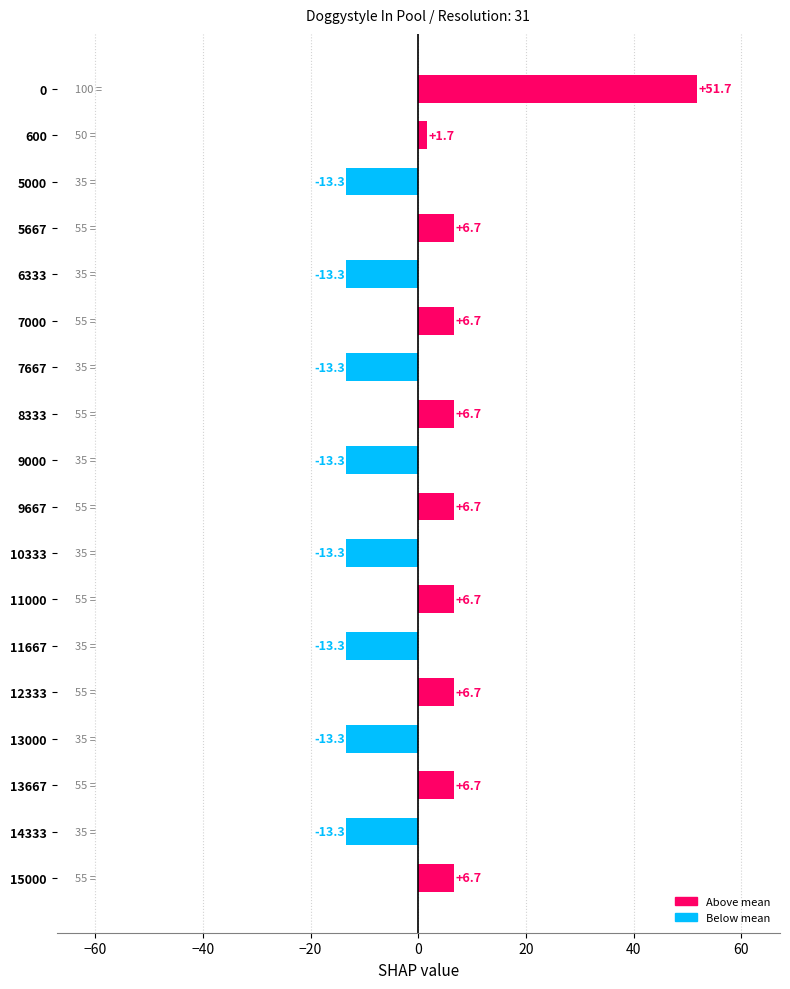

What is the smallest value displayed?

-13.3